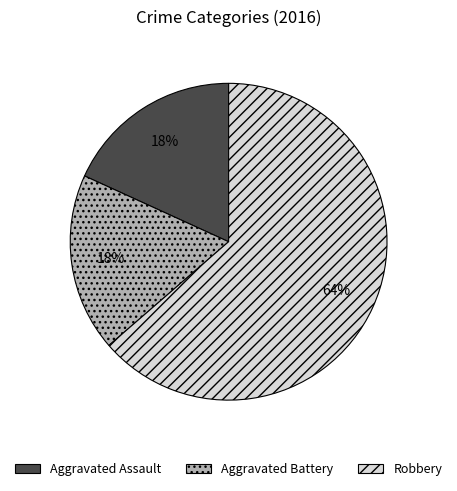

What percentage is the Robbery slice, to the nearest percent?

64%